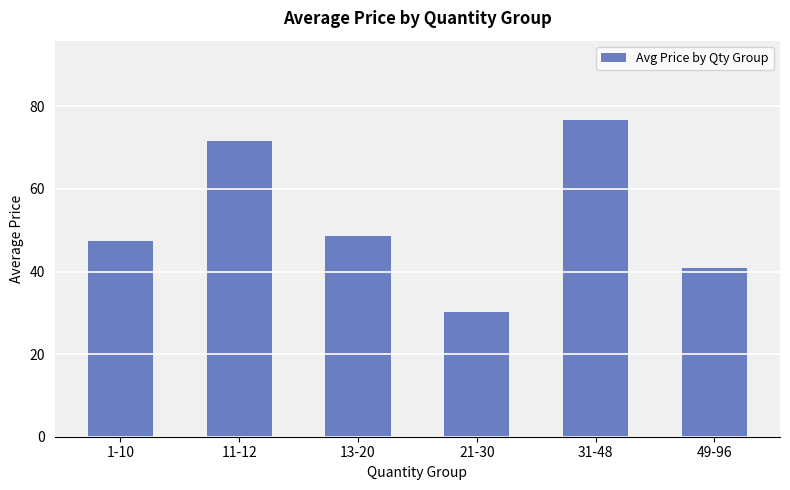

Rank the categories by value from lowest to highest.

21-30, 49-96, 1-10, 13-20, 11-12, 31-48